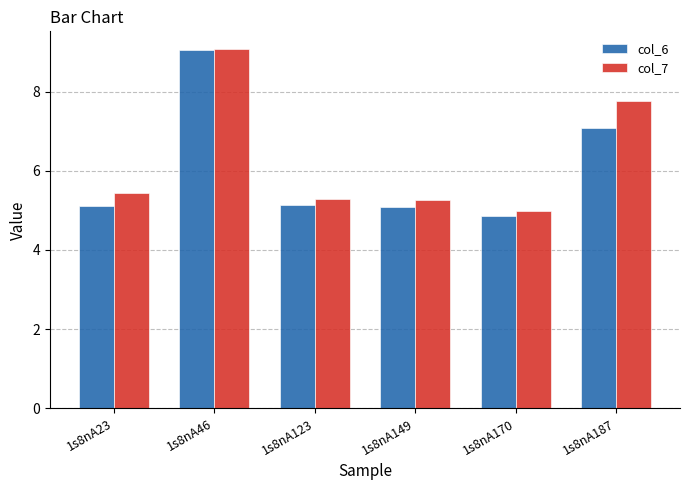

Which series has the largest range (max minus min)?

col_6